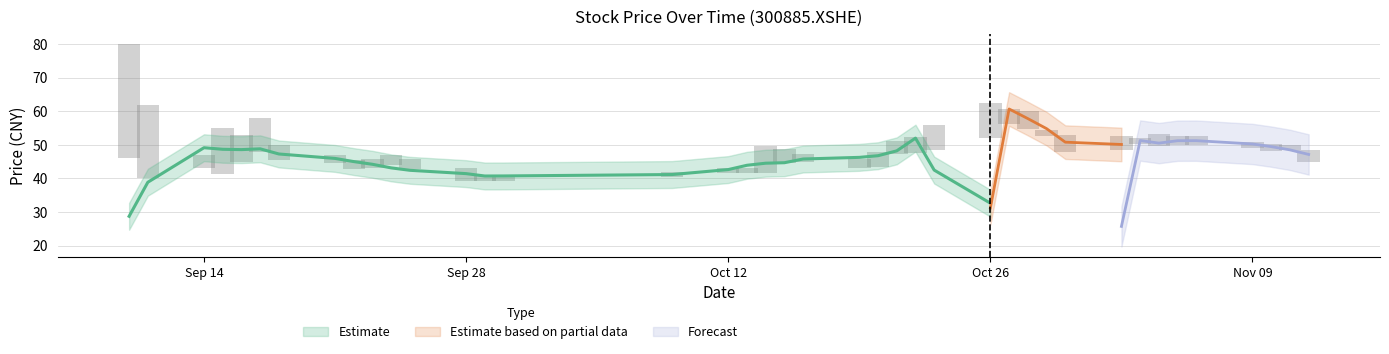

At which category does the chart reach its peak across all series?

2020-09-10